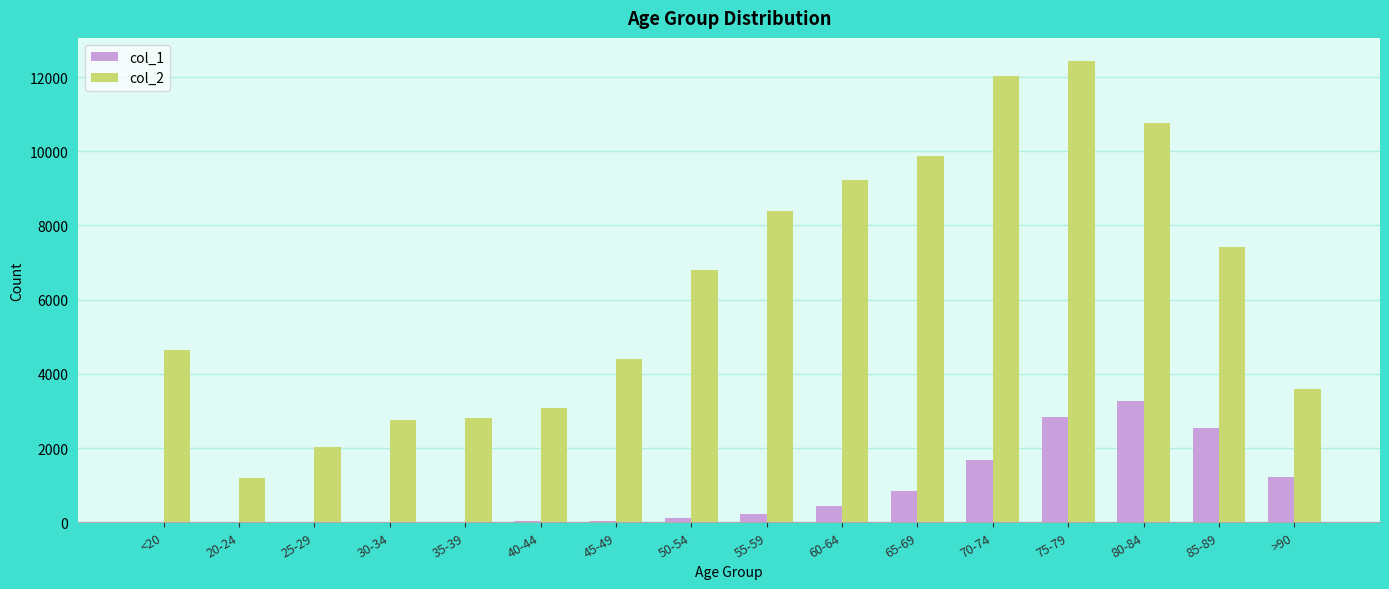

The value of col_2 at 65-69 is 14435. True or false?

False